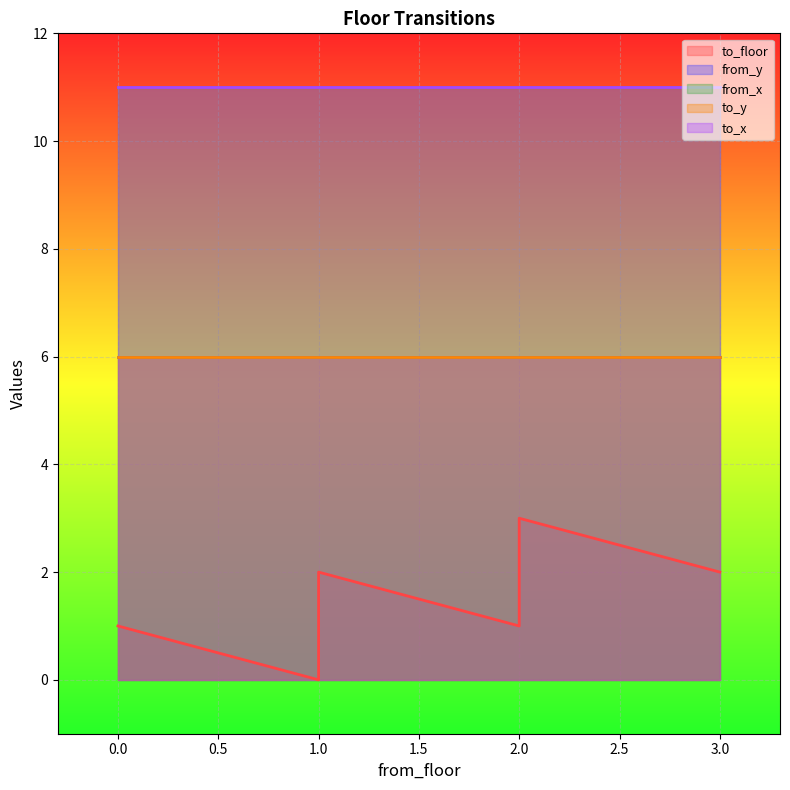

True or false: from_y and to_floor intersect in this chart.

False